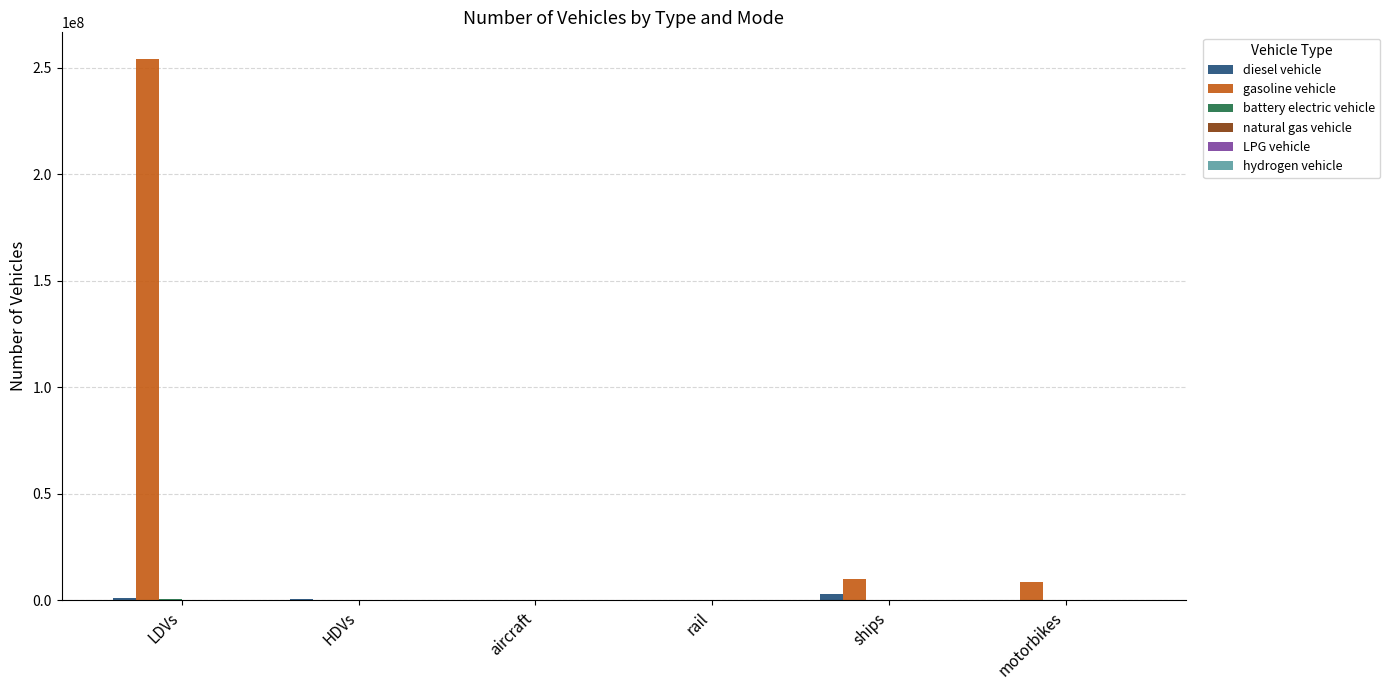

What is the total value across all series at motorbikes?

8596314.0